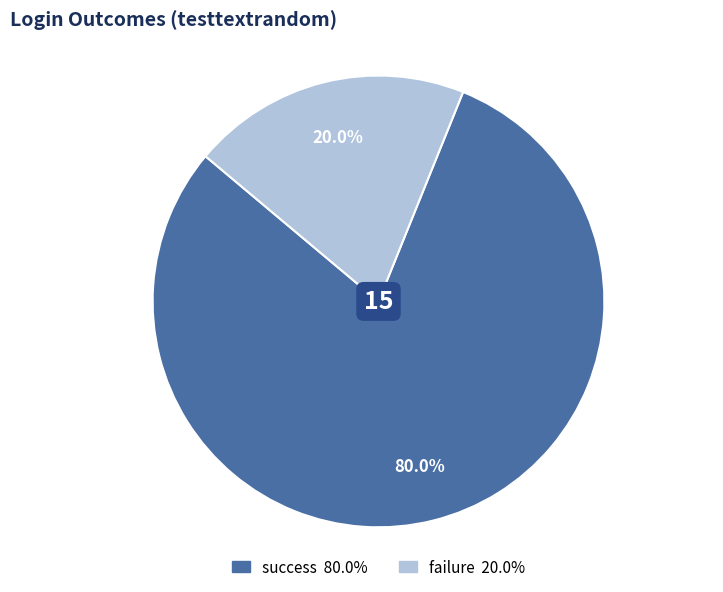

Is it true that success is 91% of the pie?

False